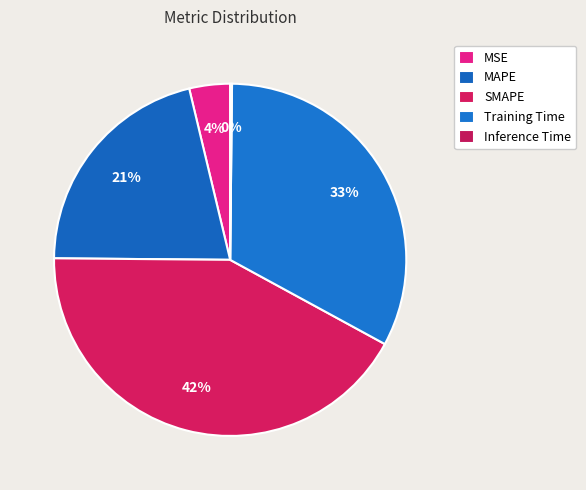

What is the smallest slice in the pie chart?

Inference Time